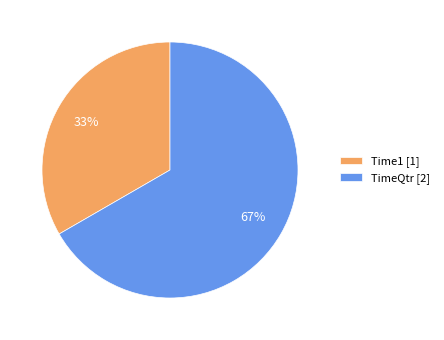

To the nearest percent, what portion does Time1 represent?

33%